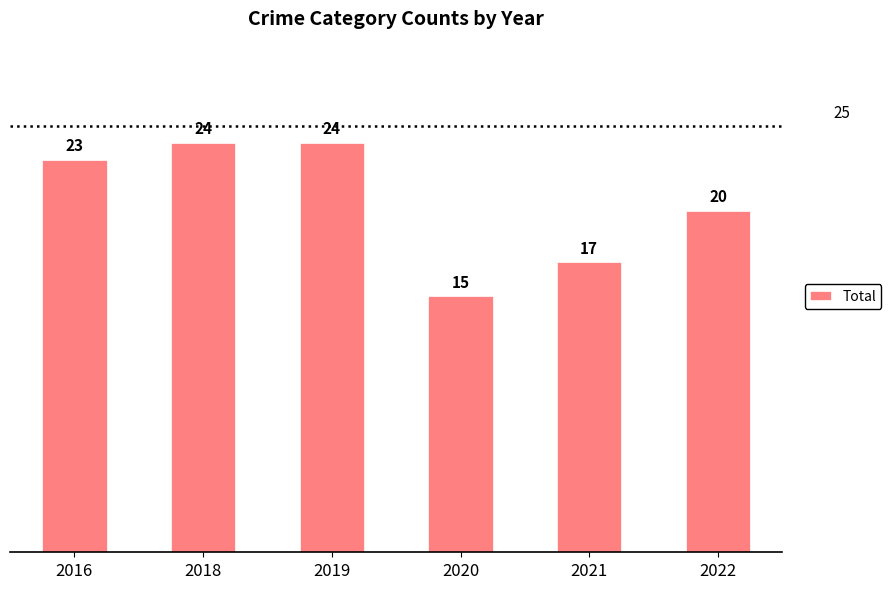

The chart shows a value of 15 at 2020. True or false?

True